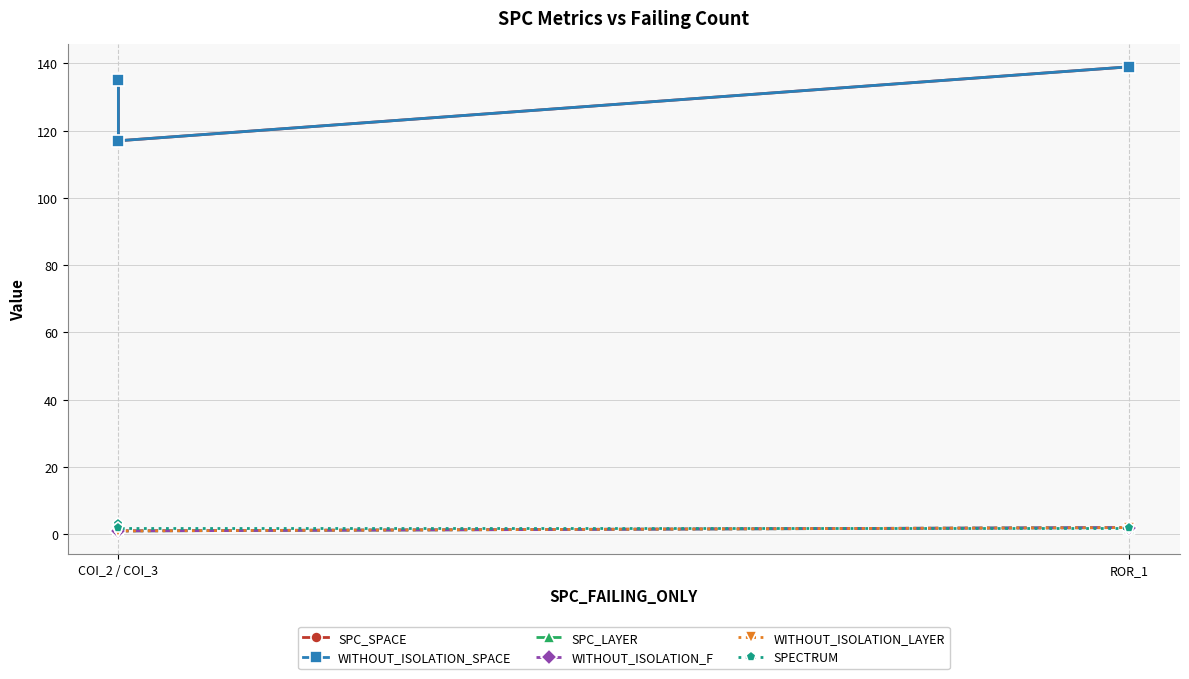

What are all the series names shown in the legend?

SPC_SPACE, WITHOUT_ISOLATION_SPACE, SPC_LAYER, WITHOUT_ISOLATION_F, WITHOUT_ISOLATION_LAYER, SPECTRUM